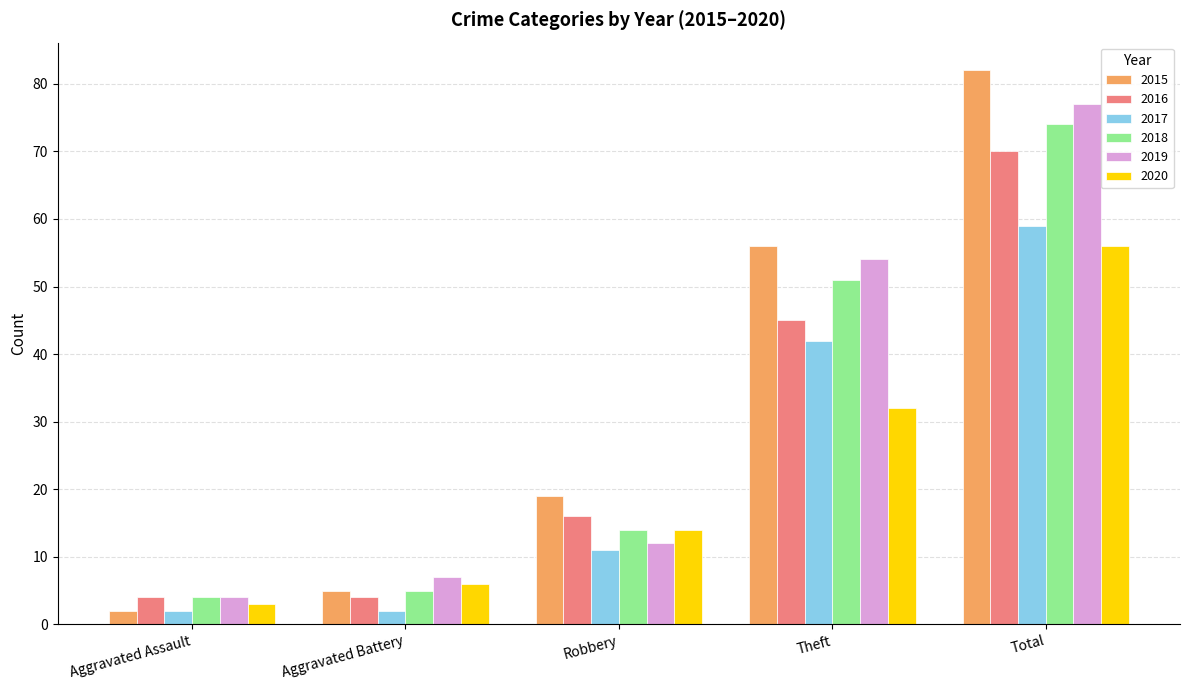

True or false: 2018 has a value of 3 at Robbery.

False